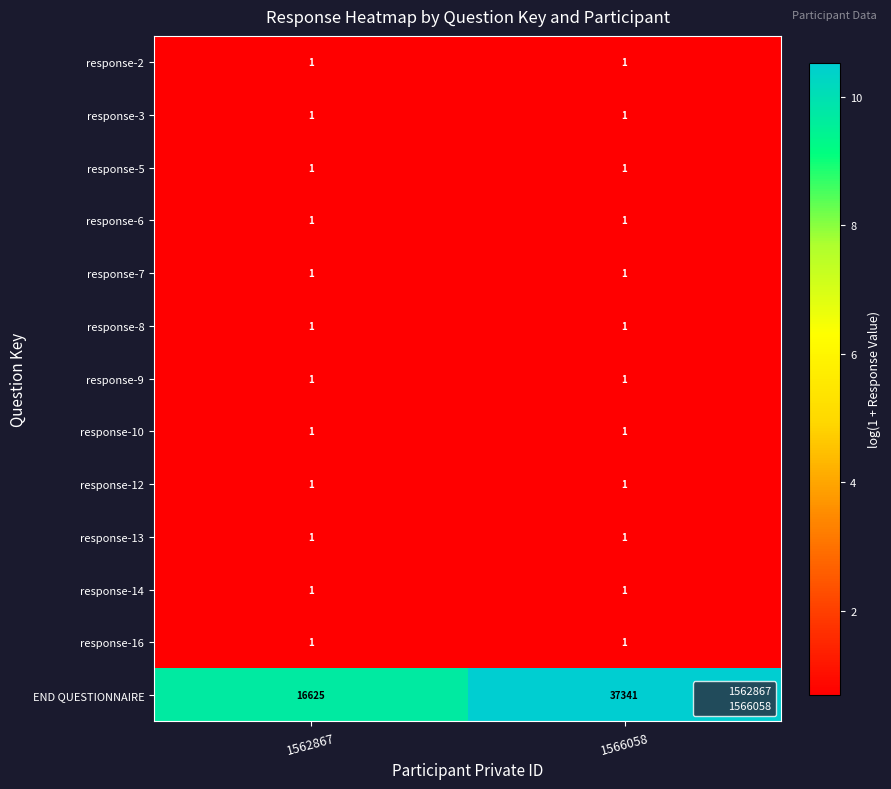

What is the spread (max minus min) of values at 1566058?

37340